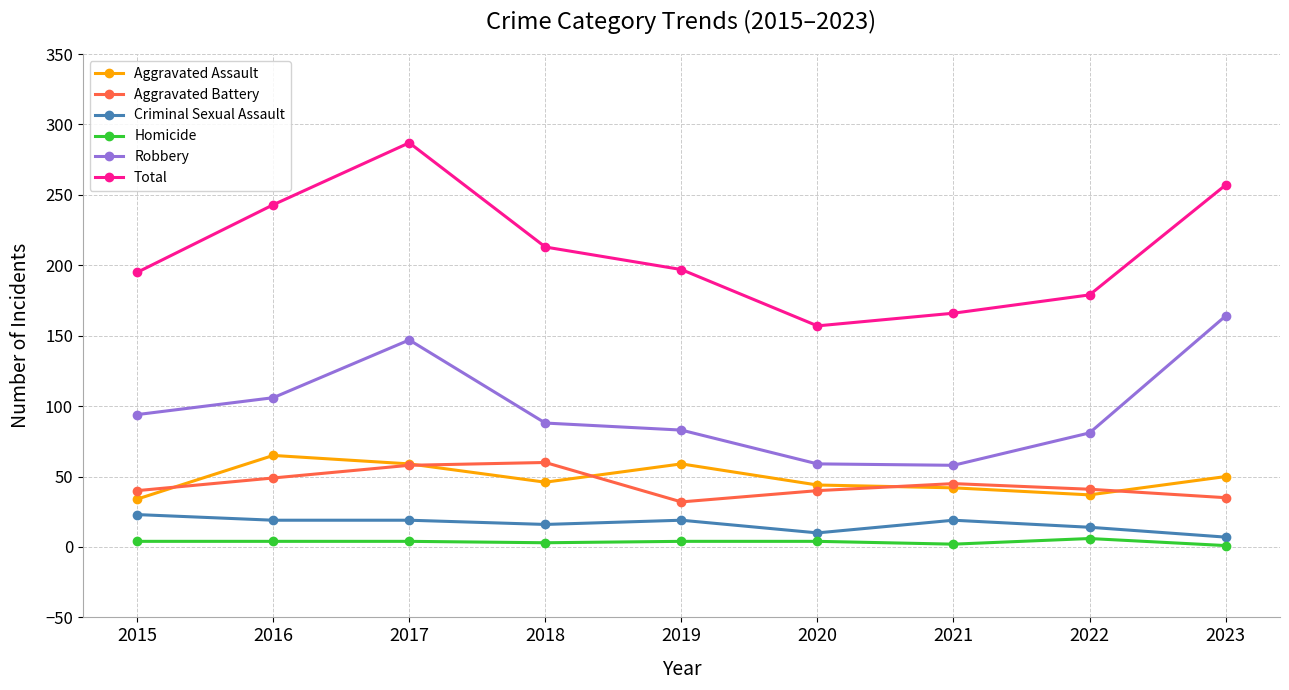

True or false: Total and Robbery intersect in this chart.

False